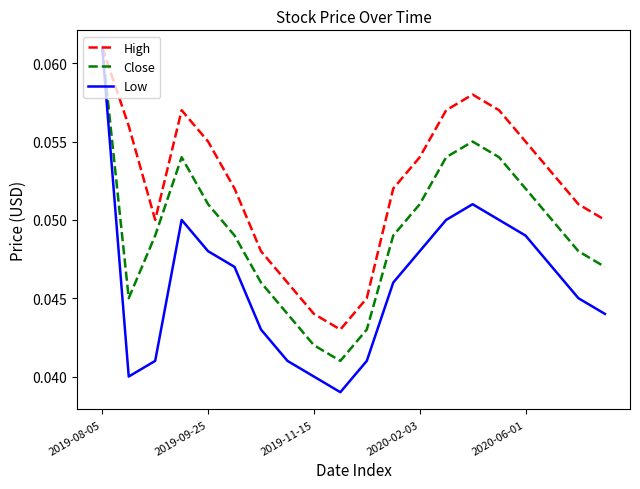

At how many categories does at least one series exceed 0?

20